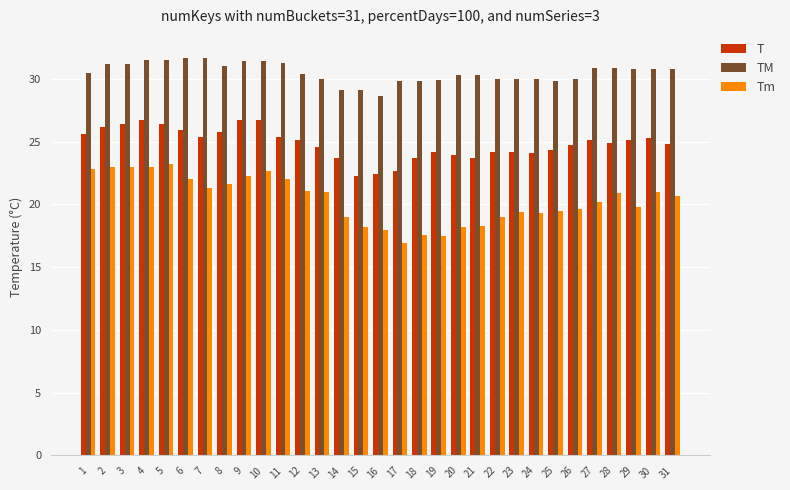

Which series changed the most between 6 and 19?

Tm